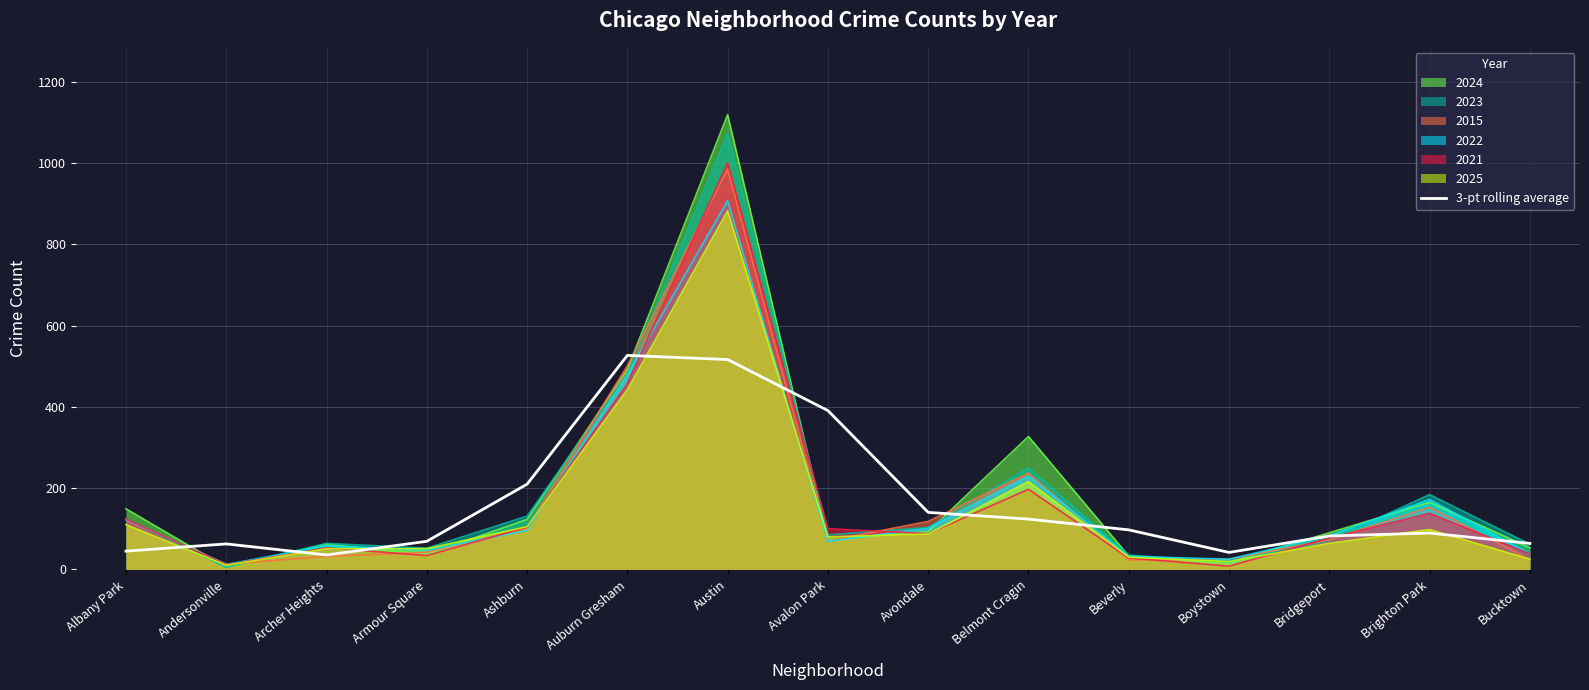

Approximately how many times larger is the value at Belmont Cragin compared to Avondale?

0.9